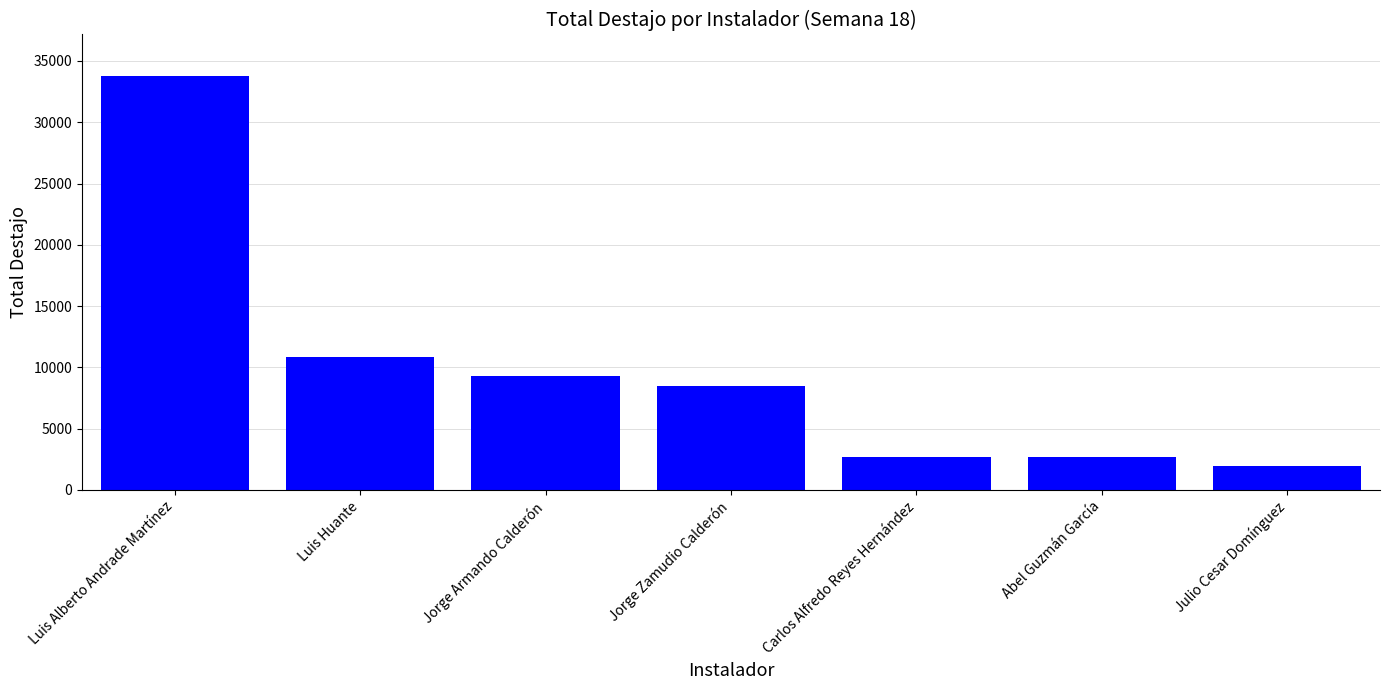

What is the approximate value at Julio Cesar Domínguez?

1952.3